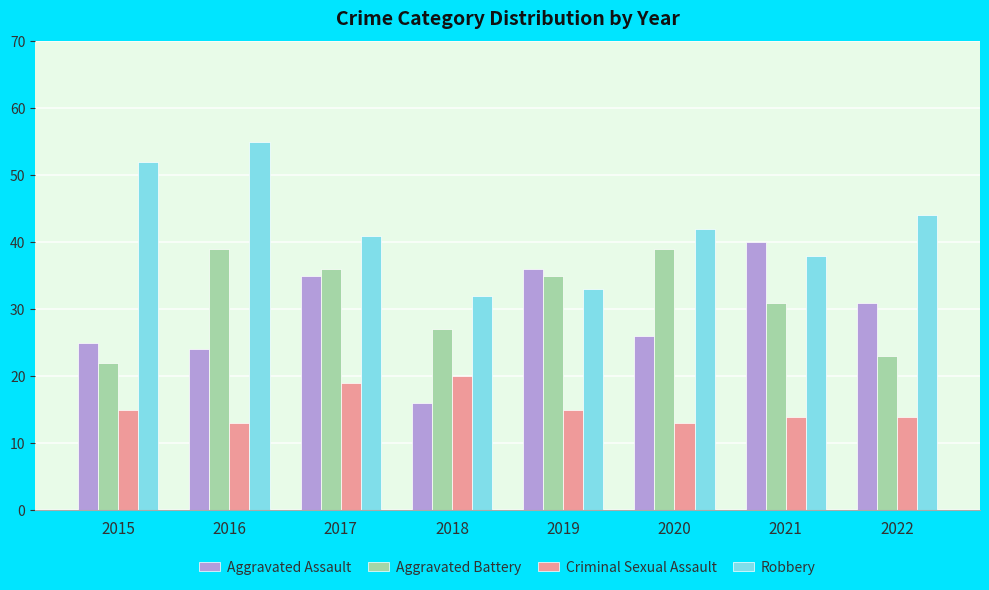

Are the bars horizontal?

No